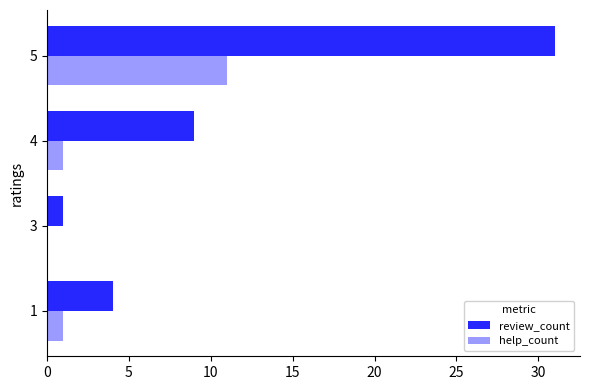

What is the maximum value shown in the chart?

31